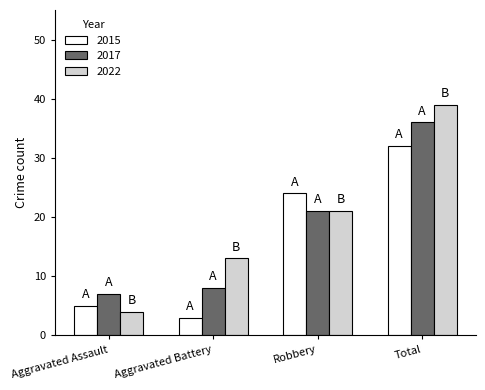

How many 2022 values are between 13 and 39?

3